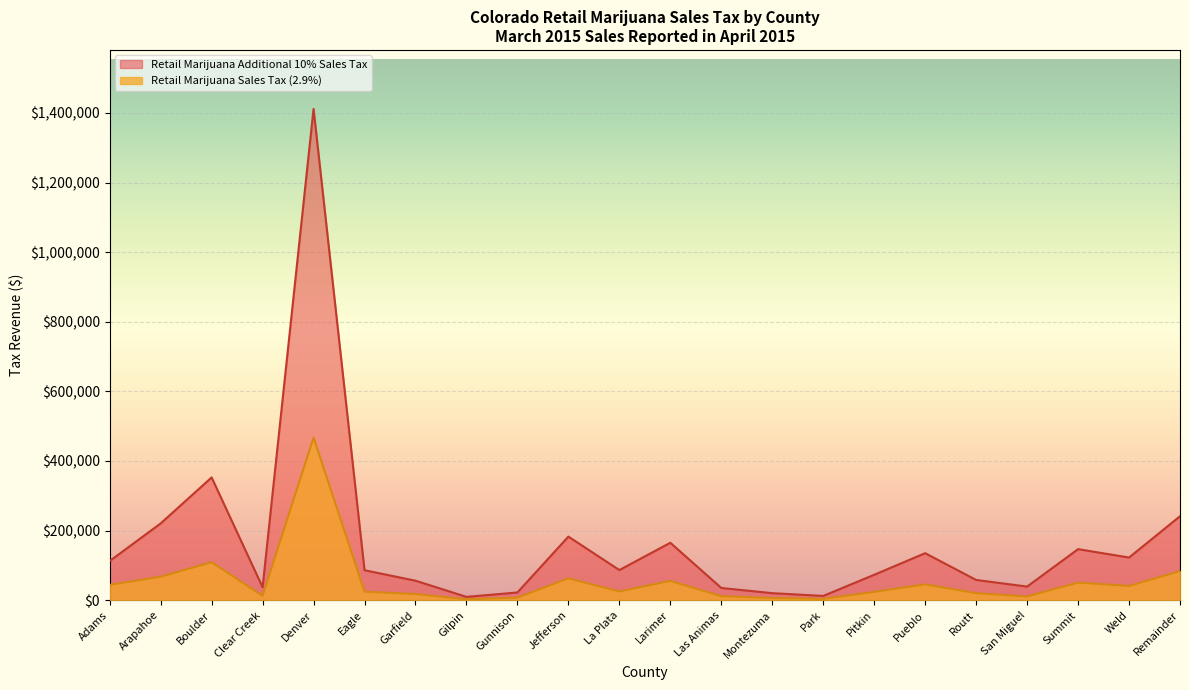

The Retail Marijuana Sales Tax (2.9%) series shows 45707 at Arapahoe. True or false?

False